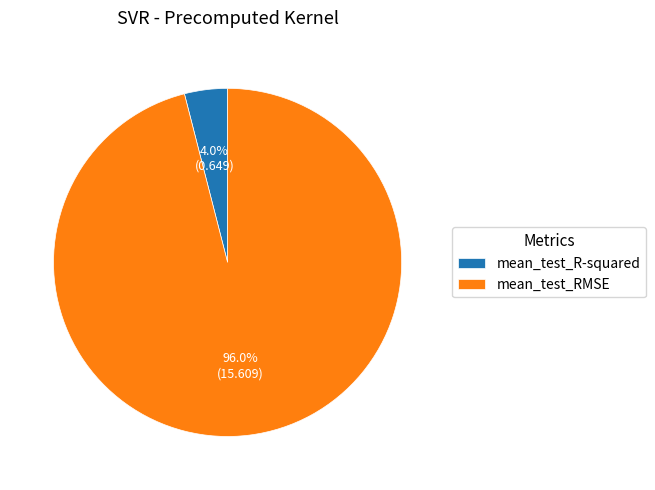

Which slice is the smallest?

mean_test_R-squared